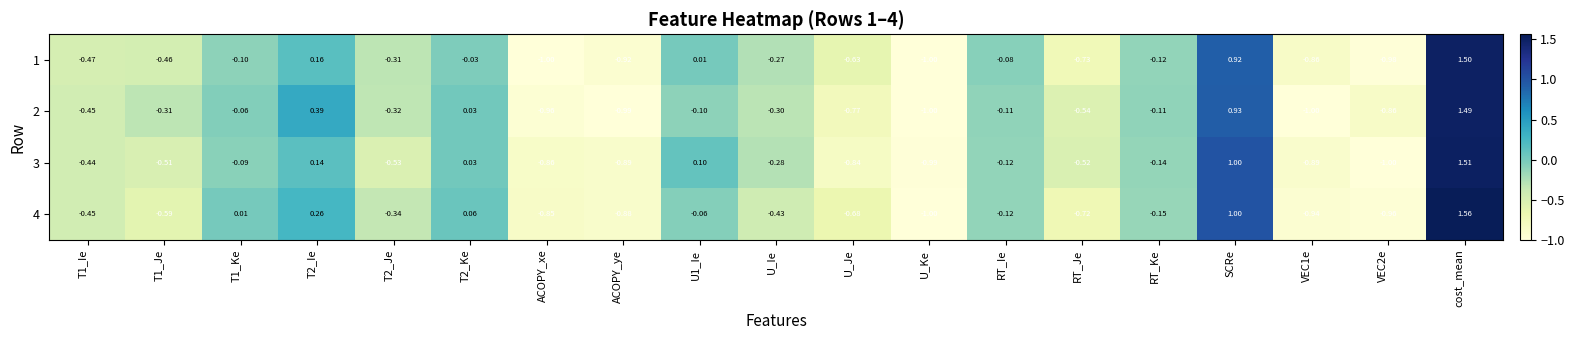

Rank the series at T1_Je from highest to lowest value.

2, 1, 3, 4